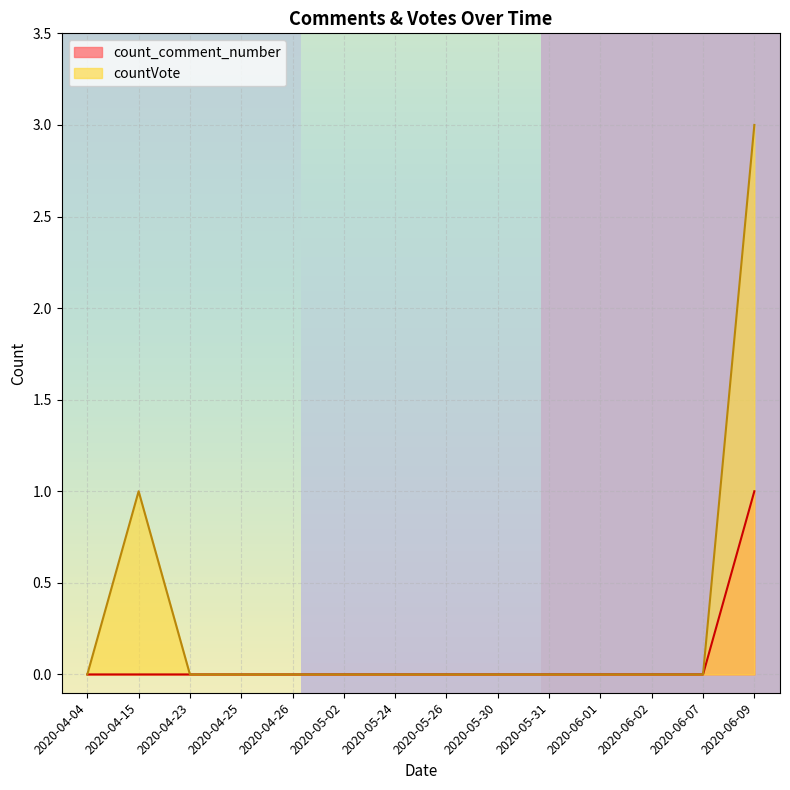

Which series has the largest total across all categories?

countVote